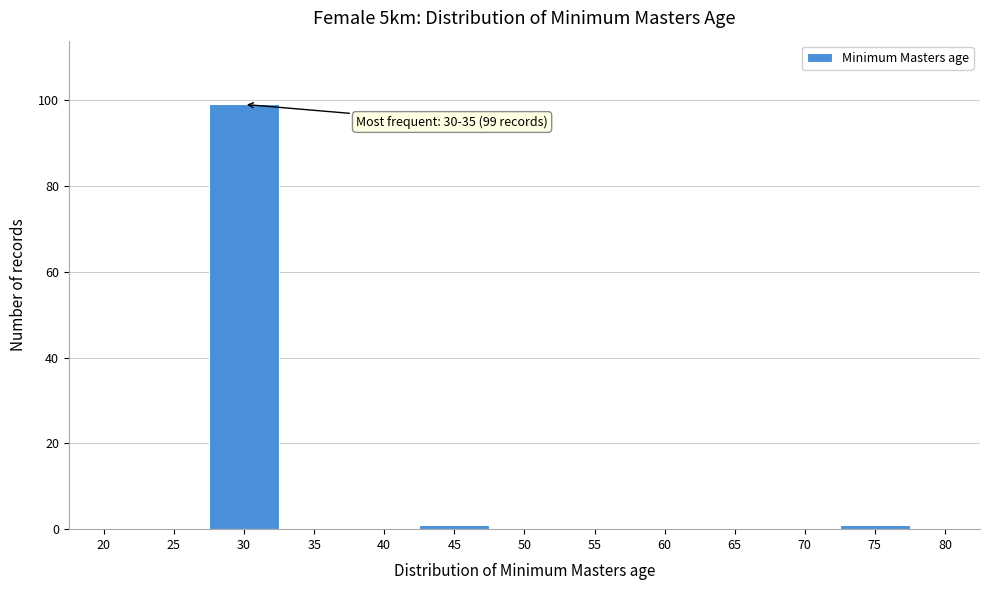

Reading left to right, what are all the values shown in this chart?

20=0	25=0	30=99	35=0	40=0	45=1	50=0	55=0	60=0	65=0	70=0	75=1	80=0